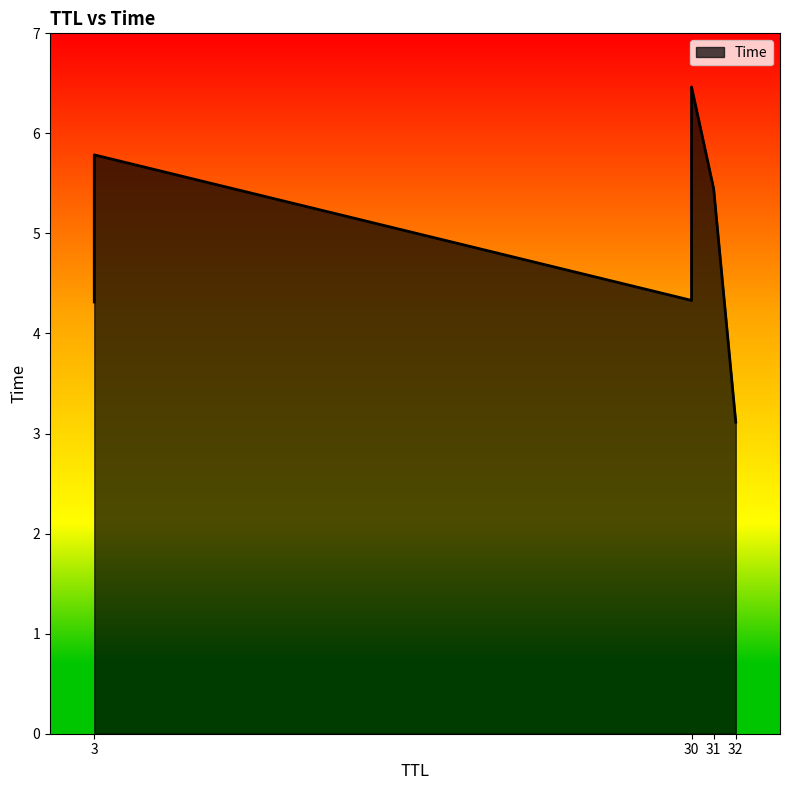

How many data points are less than 5?

3